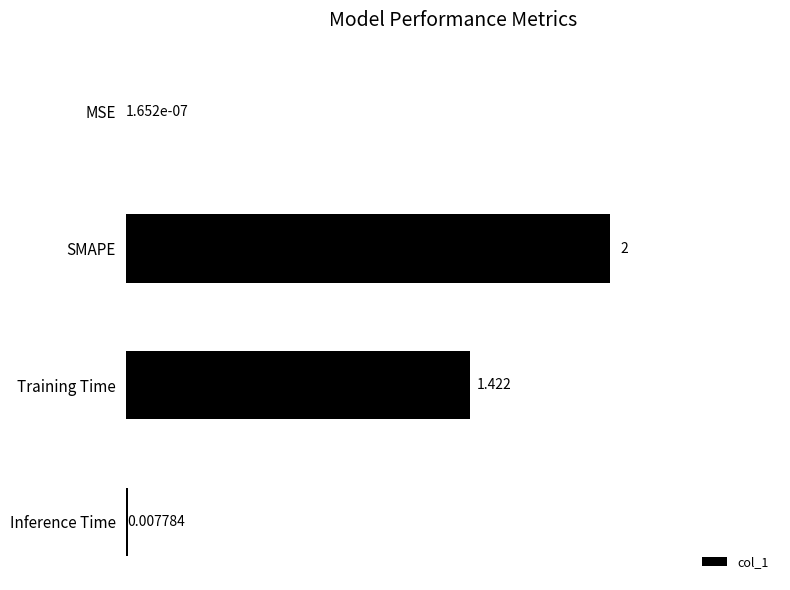

At which label is the value closest to 1?

Training Time